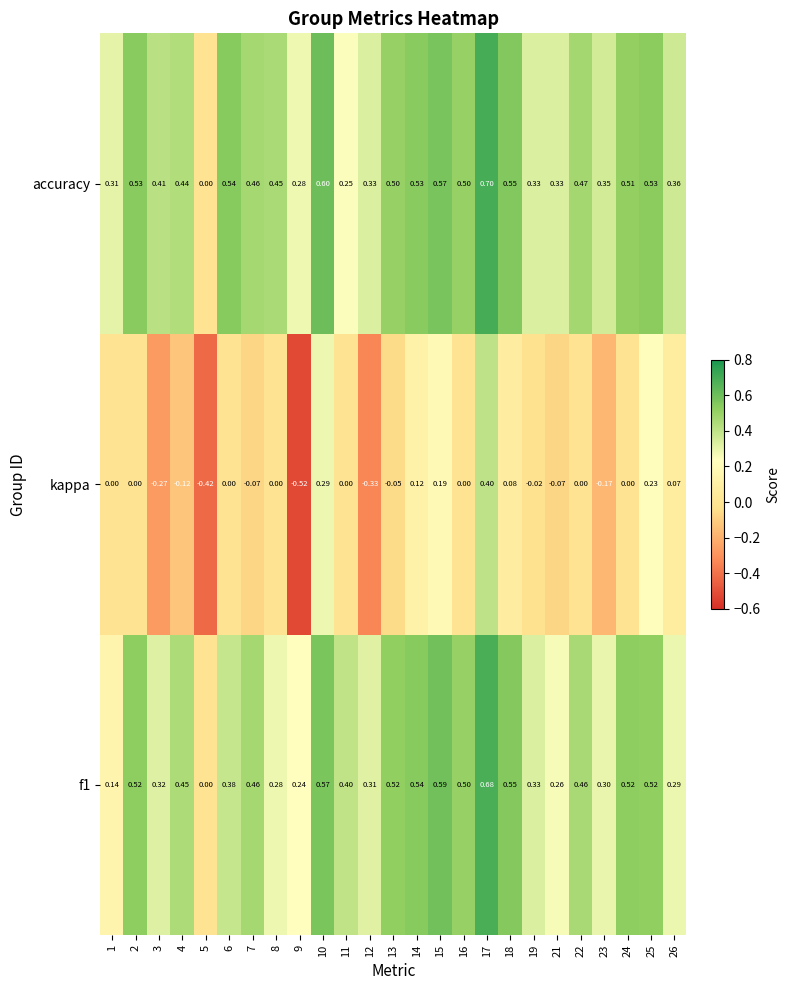

Between 18 and 21, which series saw the biggest shift?

f1